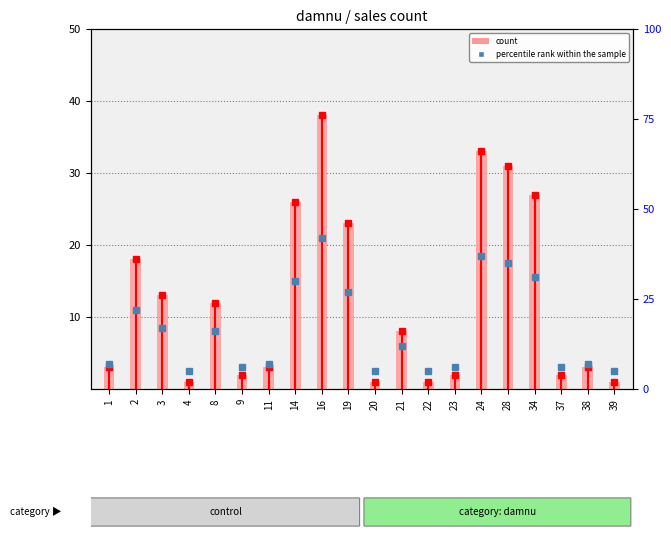

What is the change in value from 23 to 38?

+1